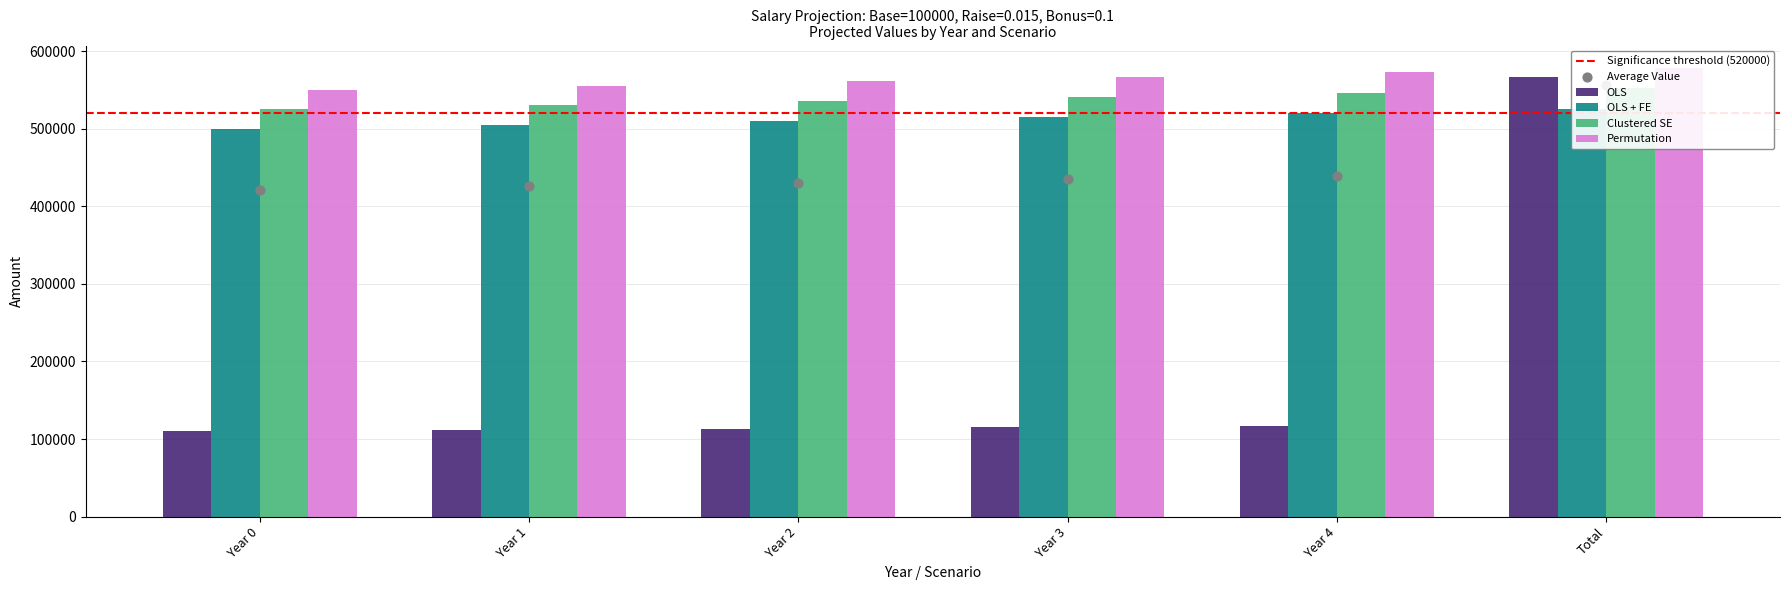

What is the total value across all series at Year 3?

1737988.7